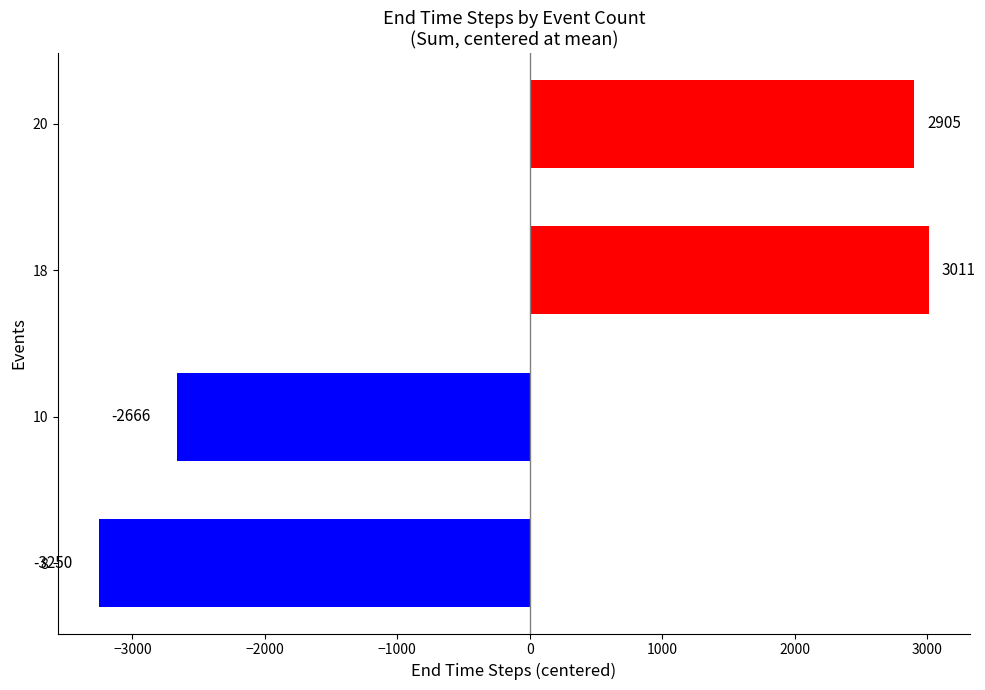

What is the greatest value displayed?

3011